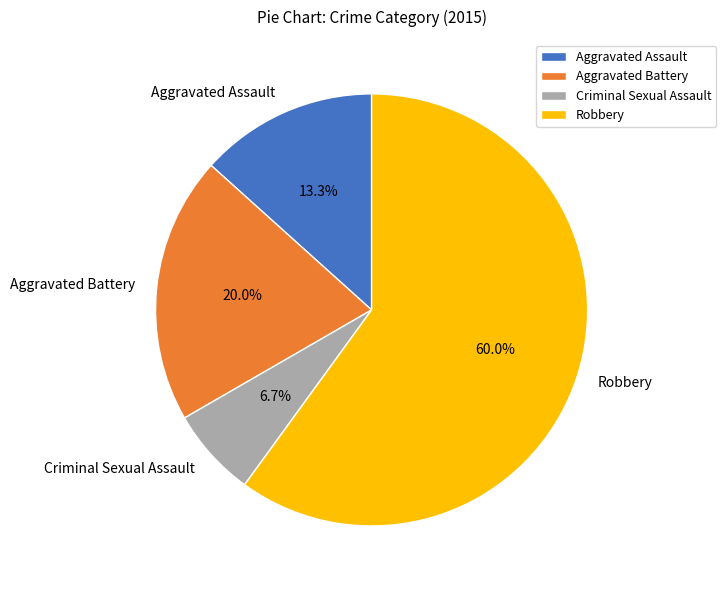

The Criminal Sexual Assault slice represents 7% of the pie. True or false?

True